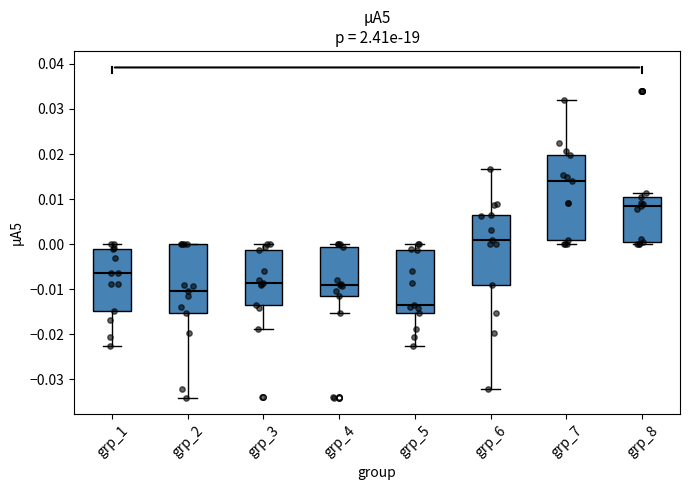

Which box has the highest median line?

grp_7